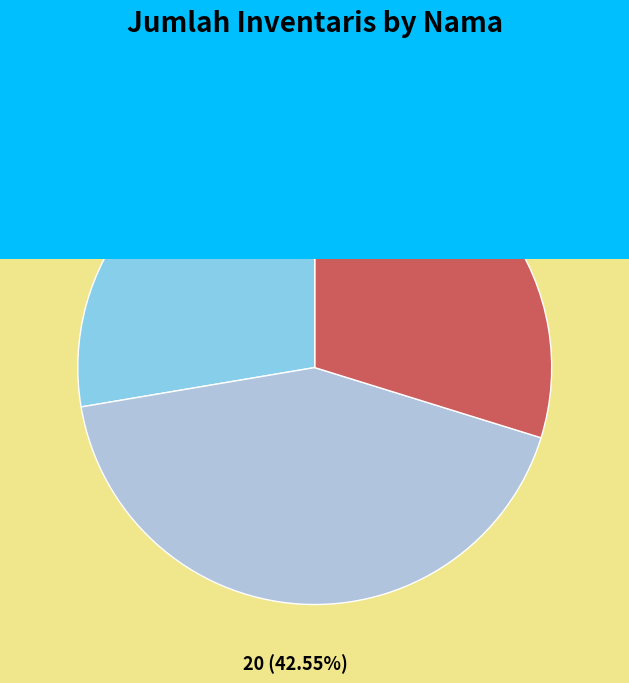

Between Meja Guru and Meja (Inoac), which is larger?

Meja (Inoac)